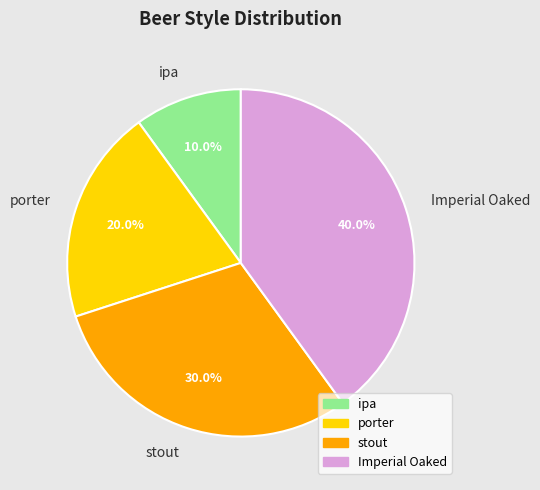

The porter slice represents 32% of the pie. True or false?

False